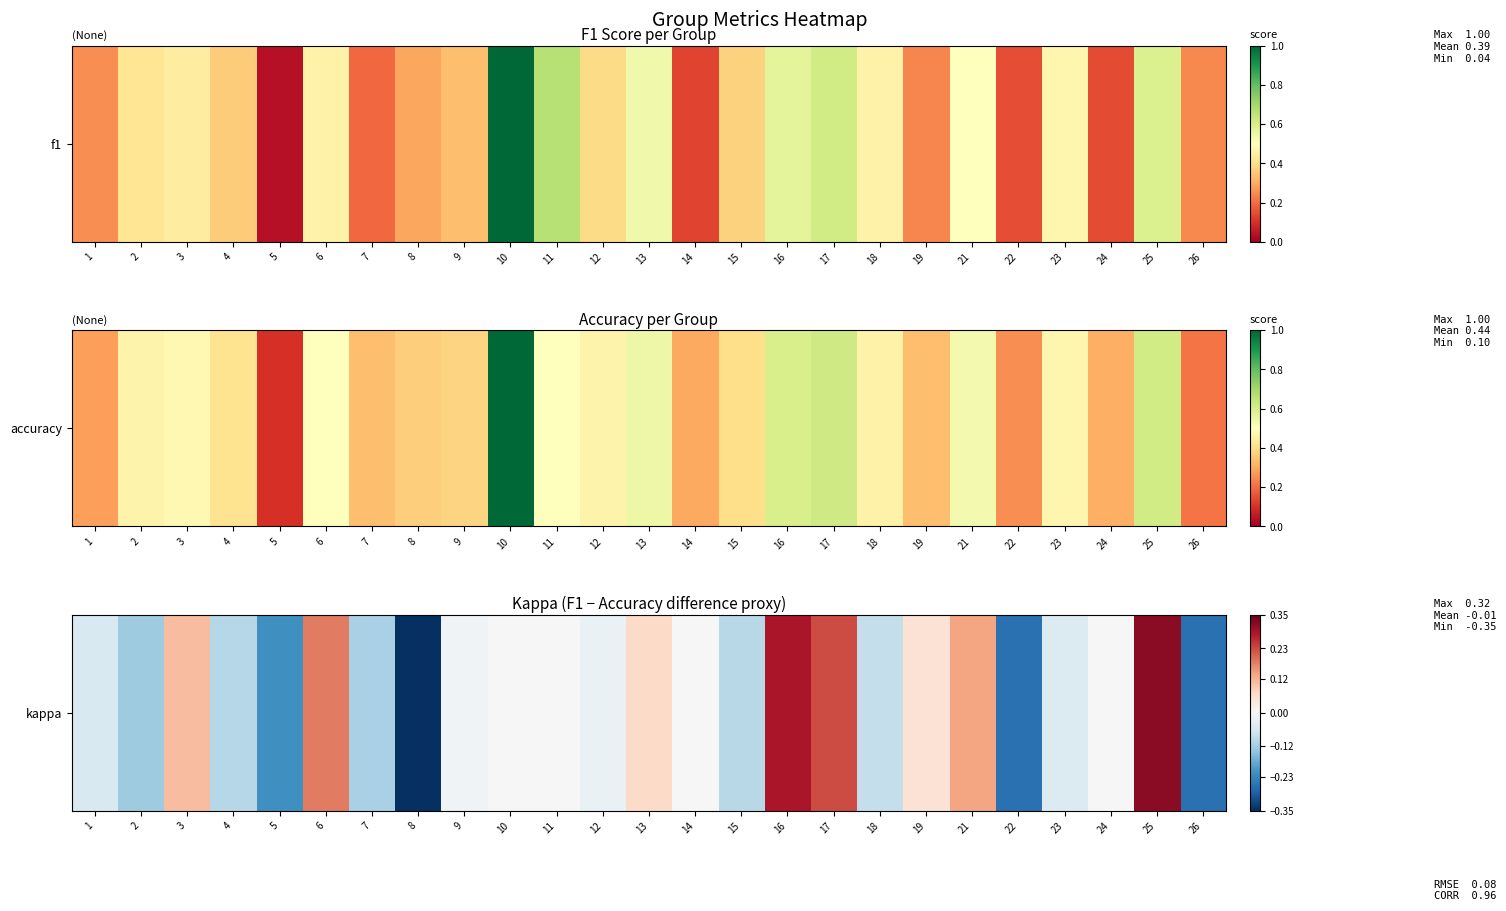

Between 15 and 10, which is larger?

10